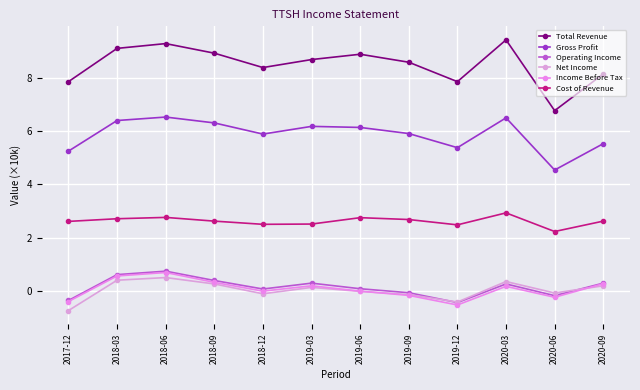

How many lines are shown in the chart?

6